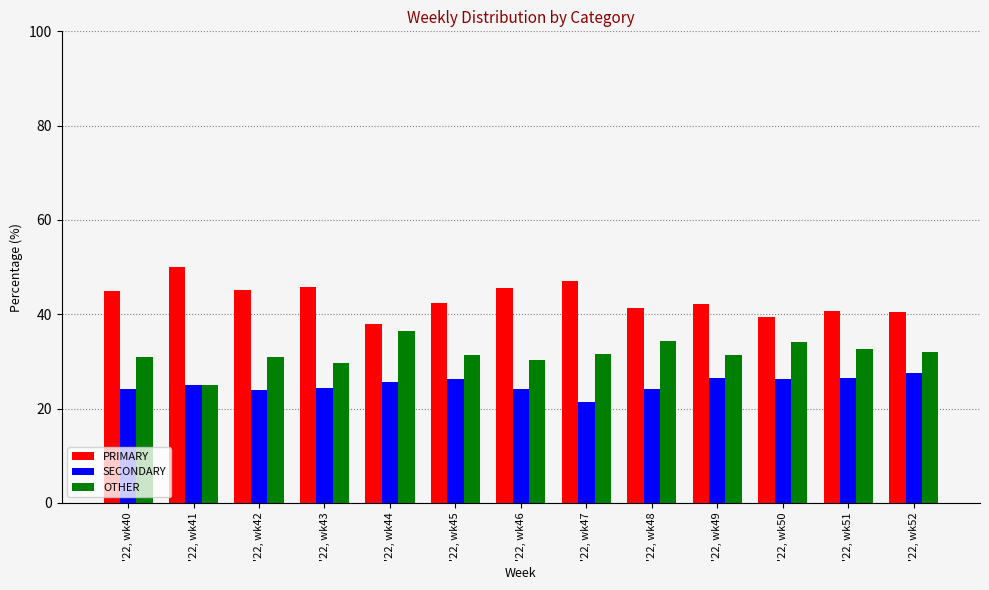

How many values in the SECONDARY series are below 25?

6